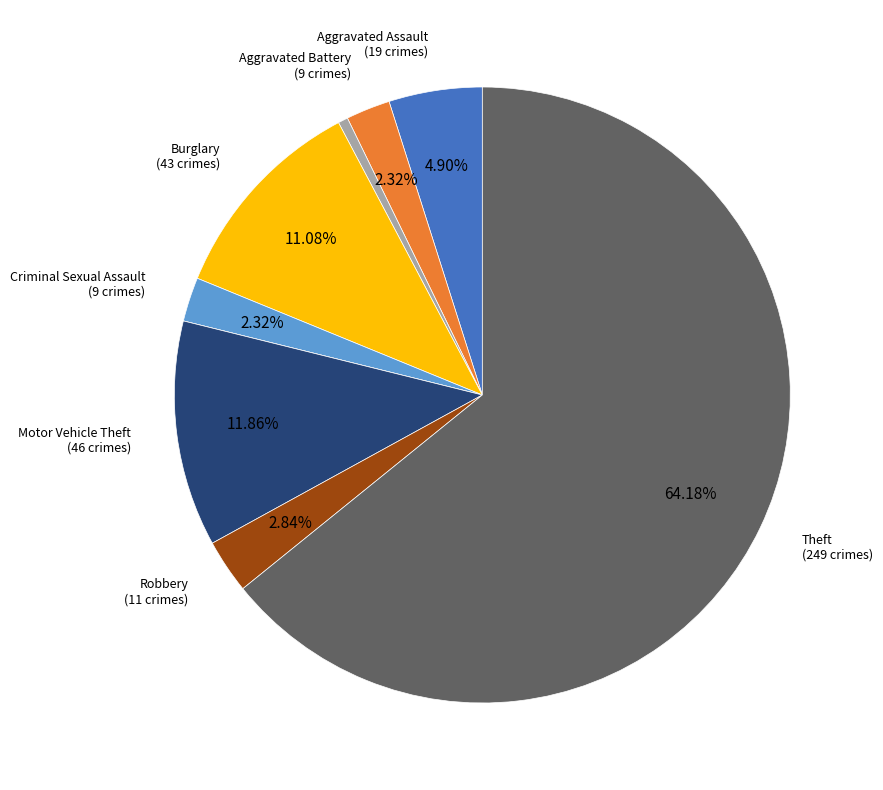

Is there any slice that represents more than half of the pie?

Yes